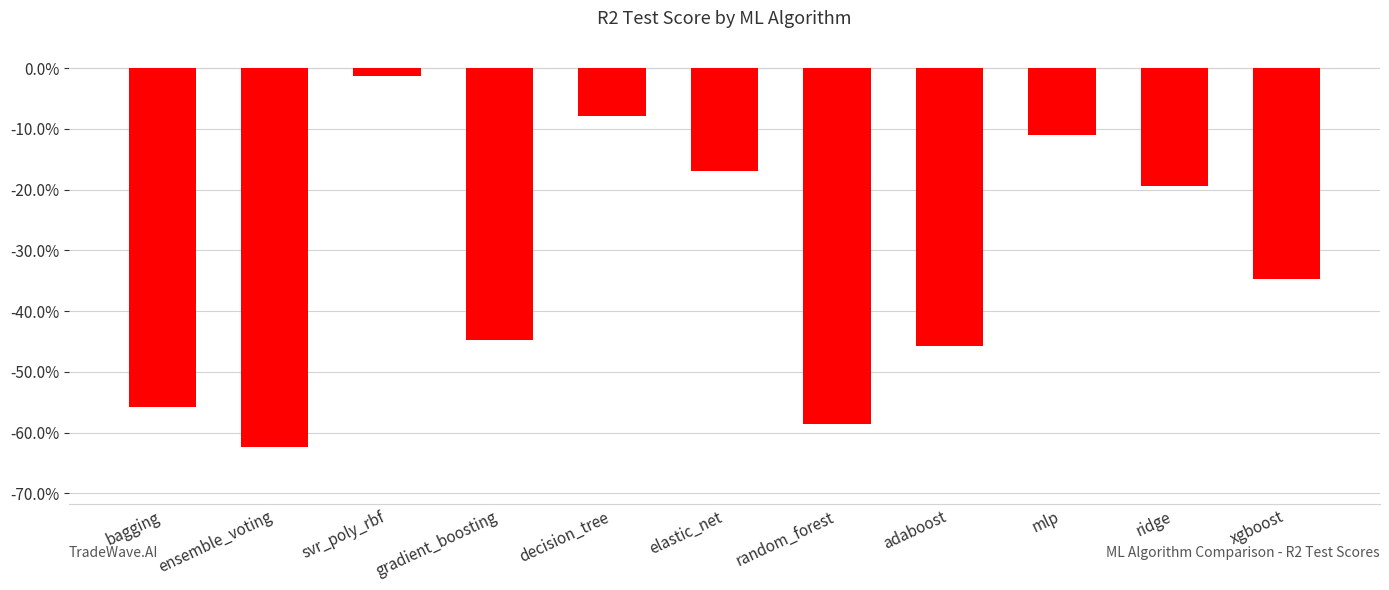

List the labels in order of value, largest first.

svr_poly_rbf, decision_tree, mlp, elastic_net, ridge, xgboost, gradient_boosting, adaboost, bagging, random_forest, ensemble_voting